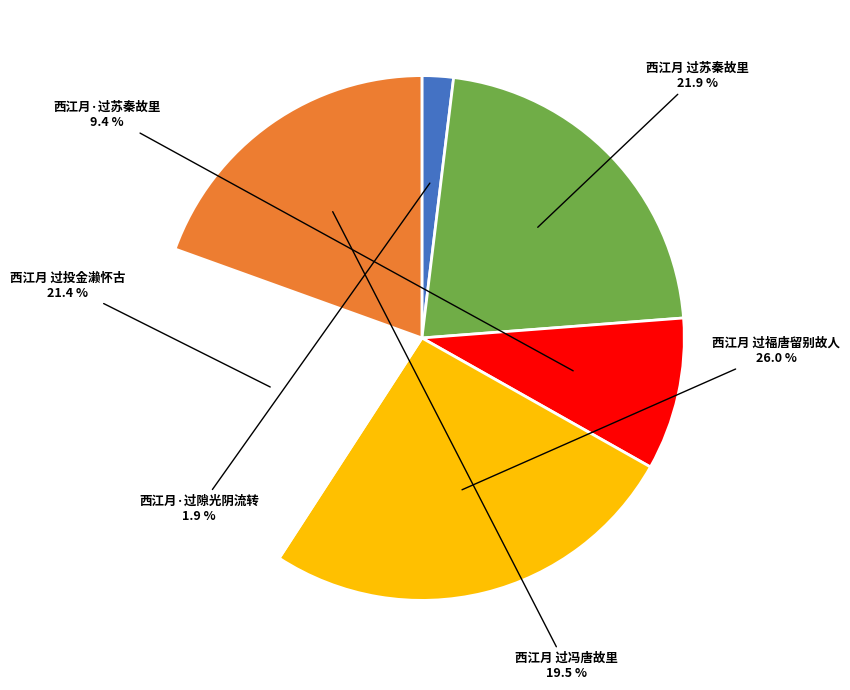

Is the sum of 西江月 过冯唐故里 and 西江月 过投金濑怀古 greater than half?

No